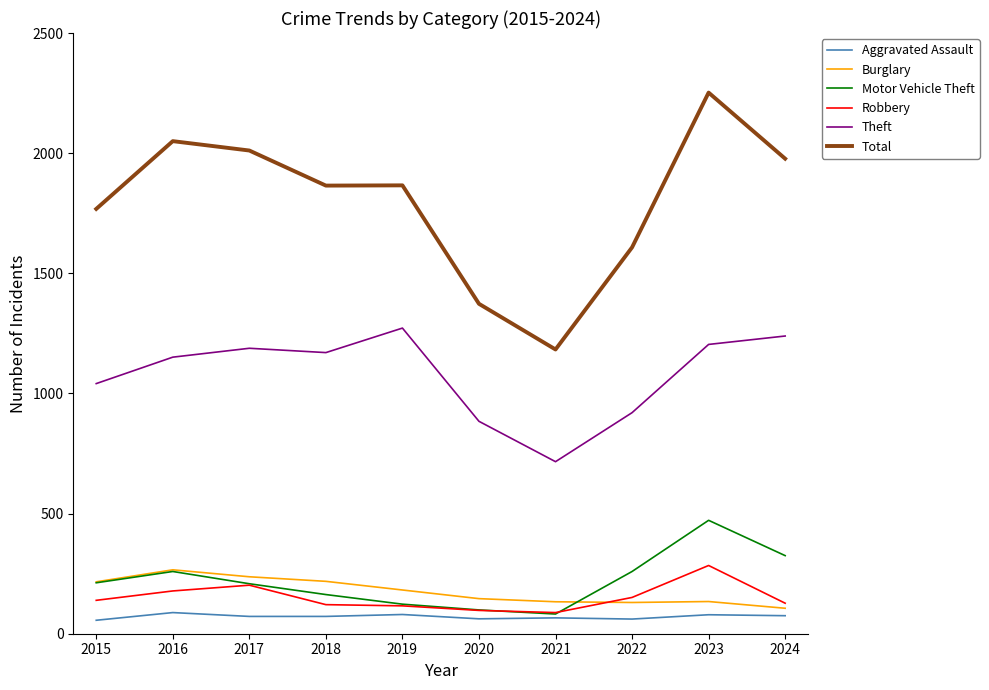

The value of Aggravated Assault at 2015 is 56. True or false?

True